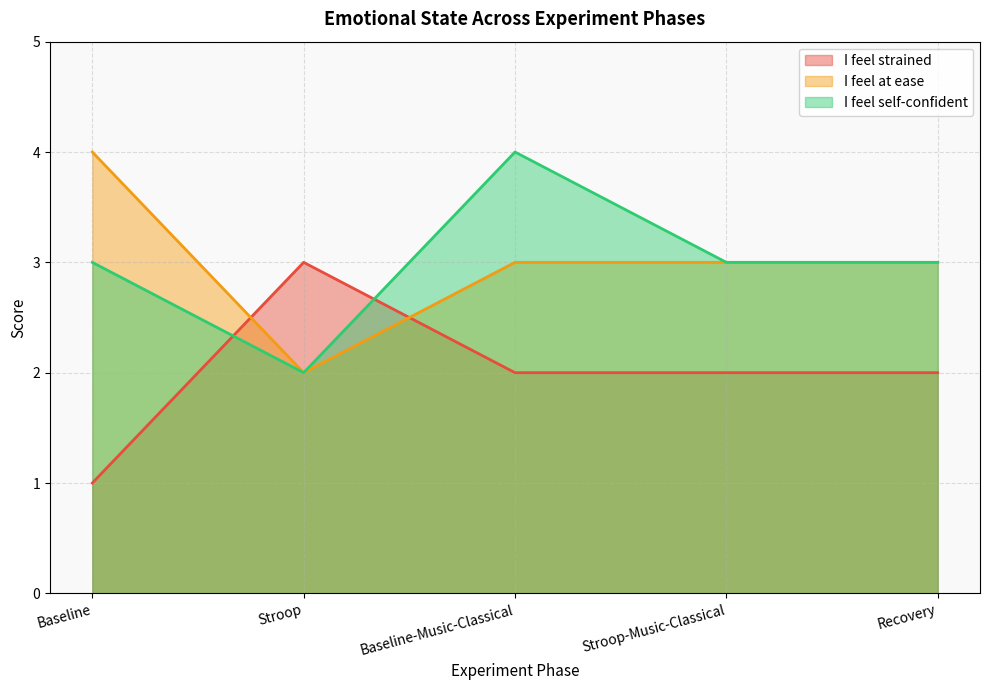

Rank the series at Baseline-Music-Classical from highest to lowest value.

I feel self-confident, I feel at ease, I feel strained